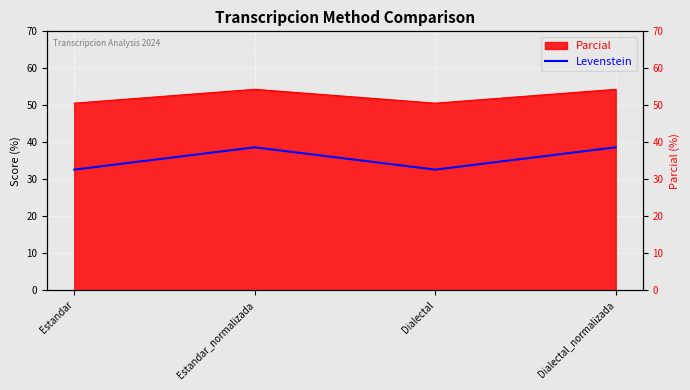

Which label corresponds to the largest value in the chart?

Estandar_normalizada